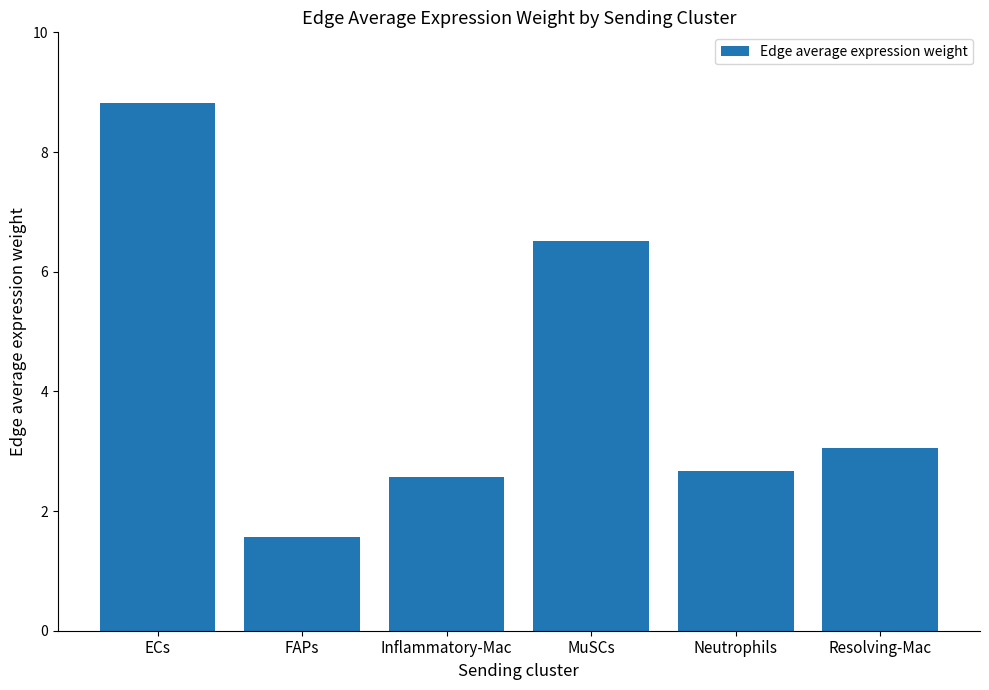

How many series are shown in this chart?

1